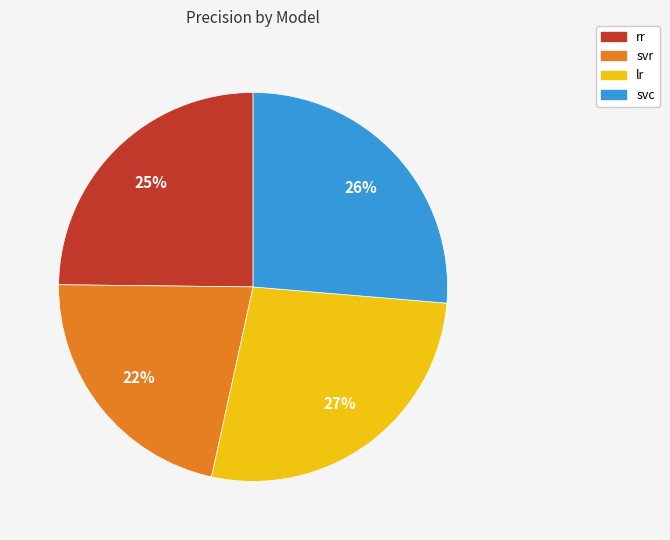

How many segments does this pie chart have?

4